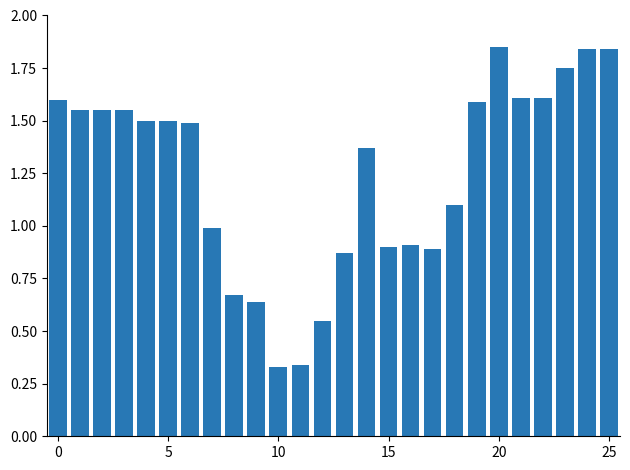

What is the difference between the maximum and minimum values?

1.5